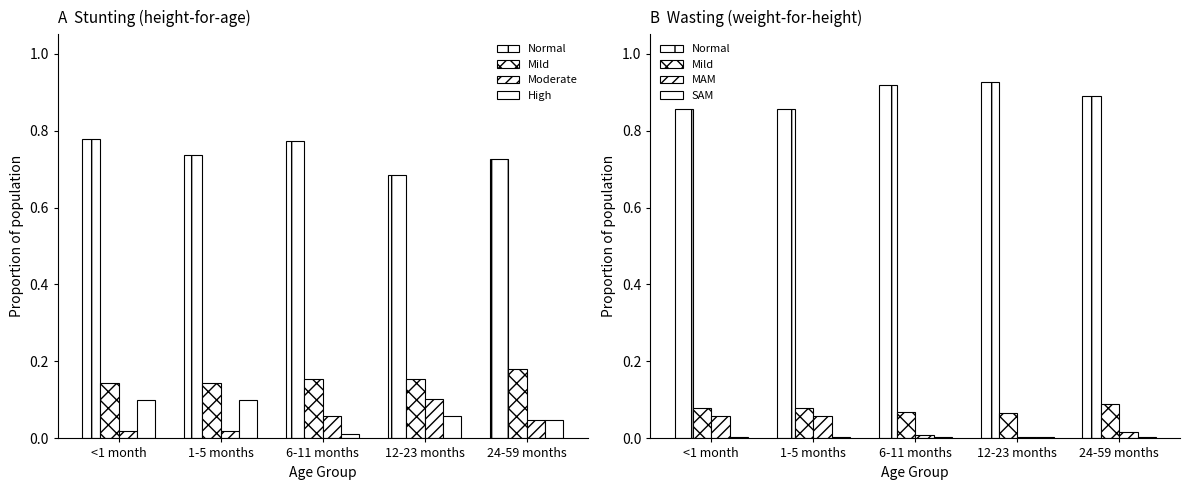

How many data points does each series have?

5